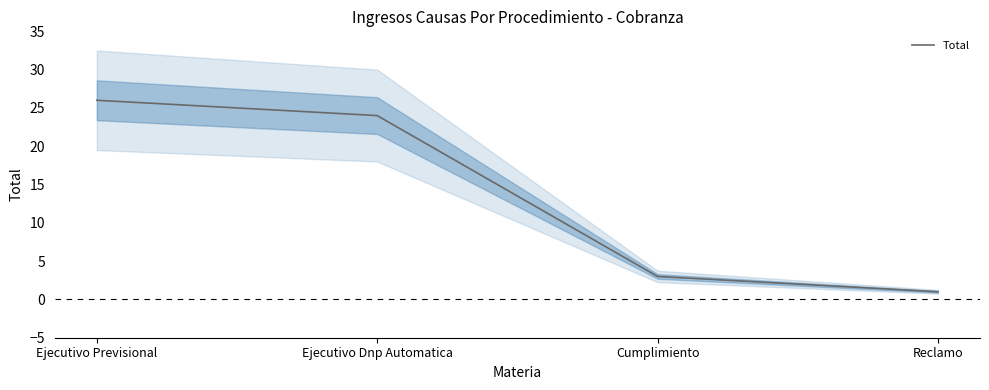

What position from the left is Ejecutivo Previsional?

1